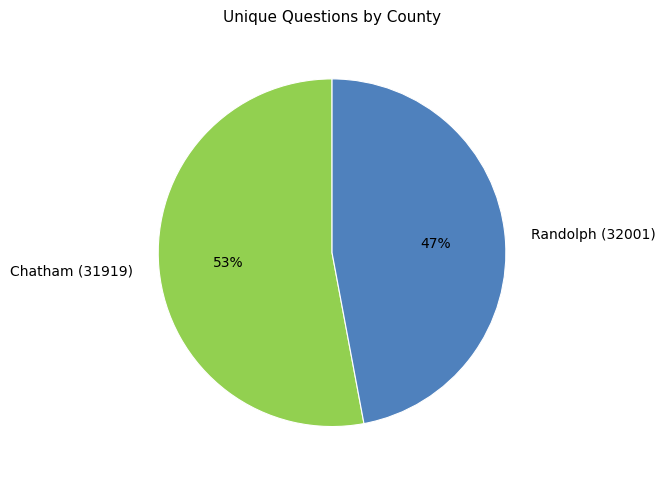

The Chatham (31919) slice represents 44% of the pie. True or false?

False